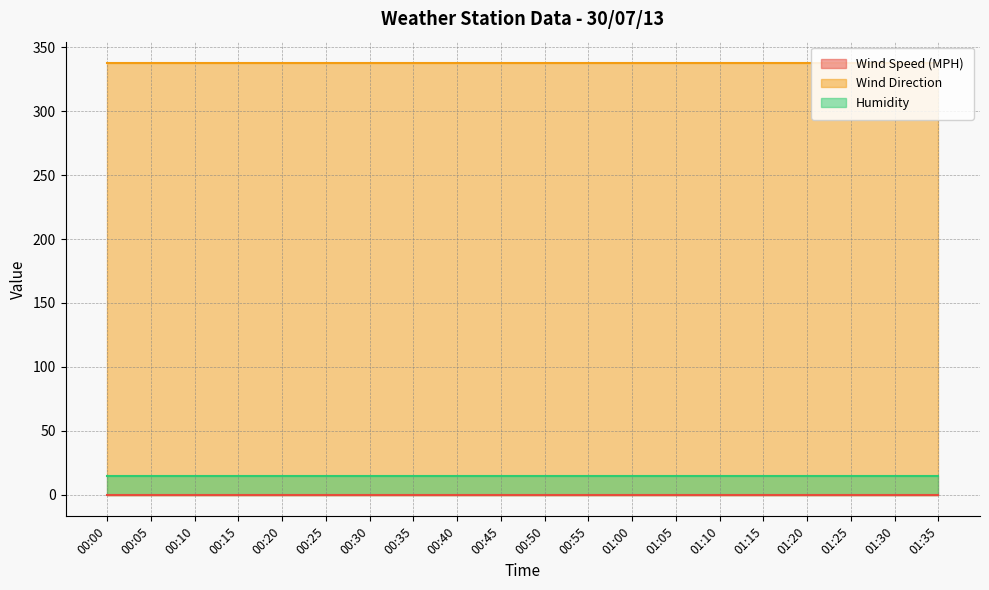

Which label corresponds to the largest value in the chart?

00:00